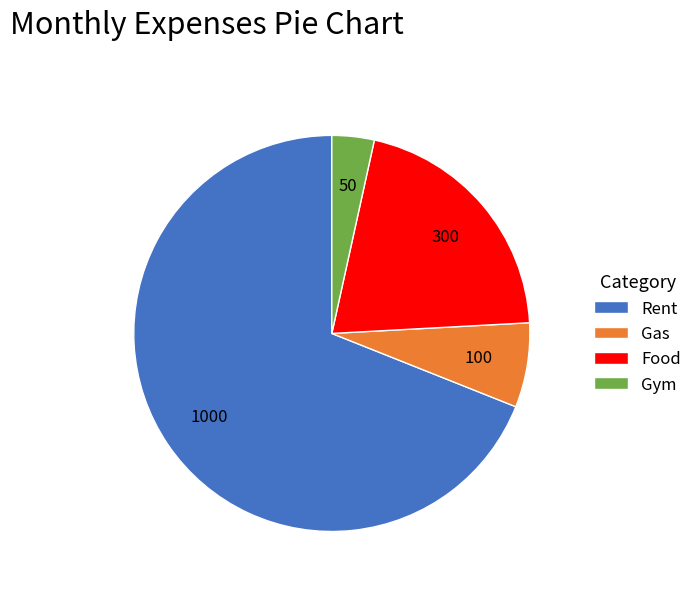

Approximately how many times larger is the value at Gas compared to Gym?

2.0